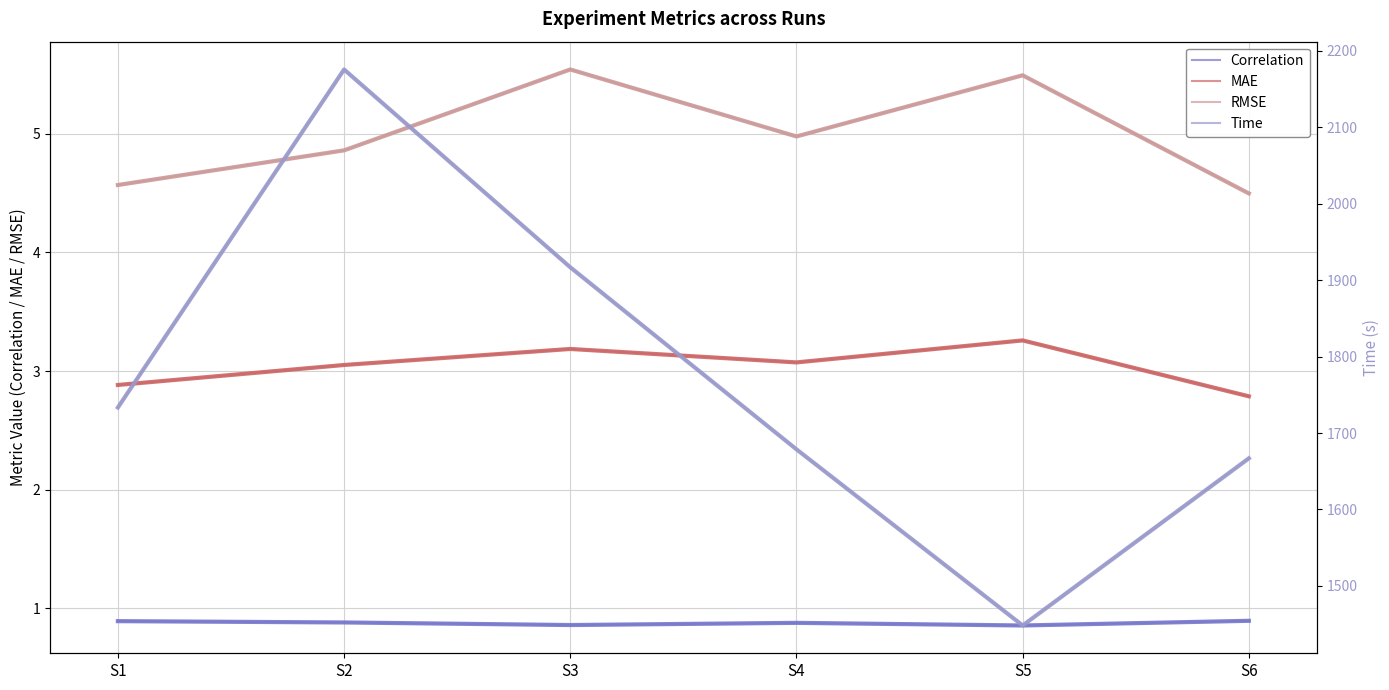

Which label corresponds to the largest value in the chart?

S2